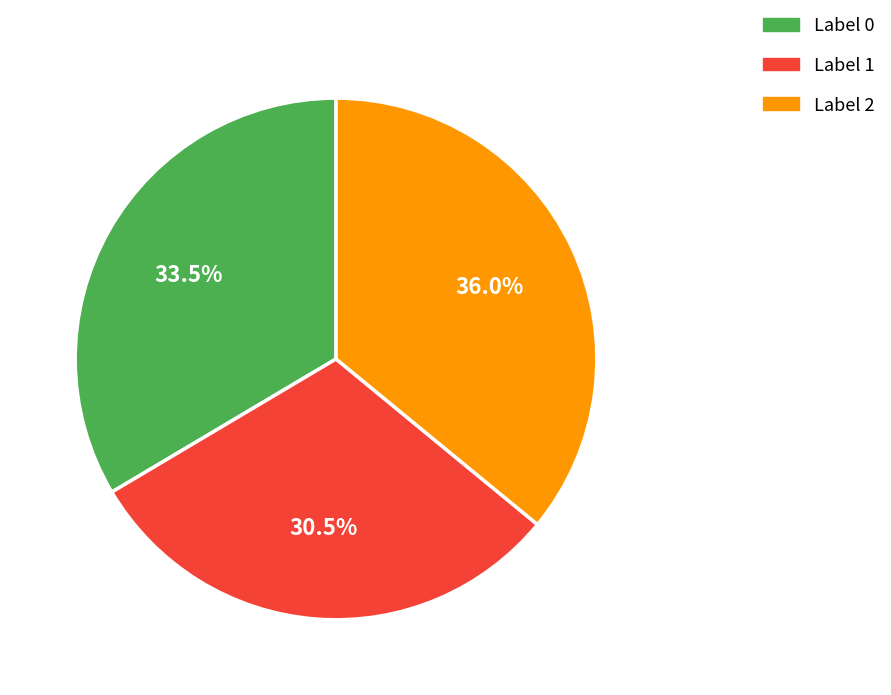

What is the total percentage of Label 2 and Label 1?

66.5%